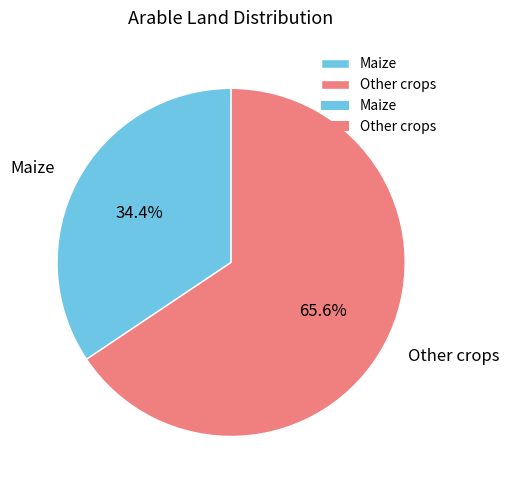

What is the largest slice in the pie chart?

Other crops